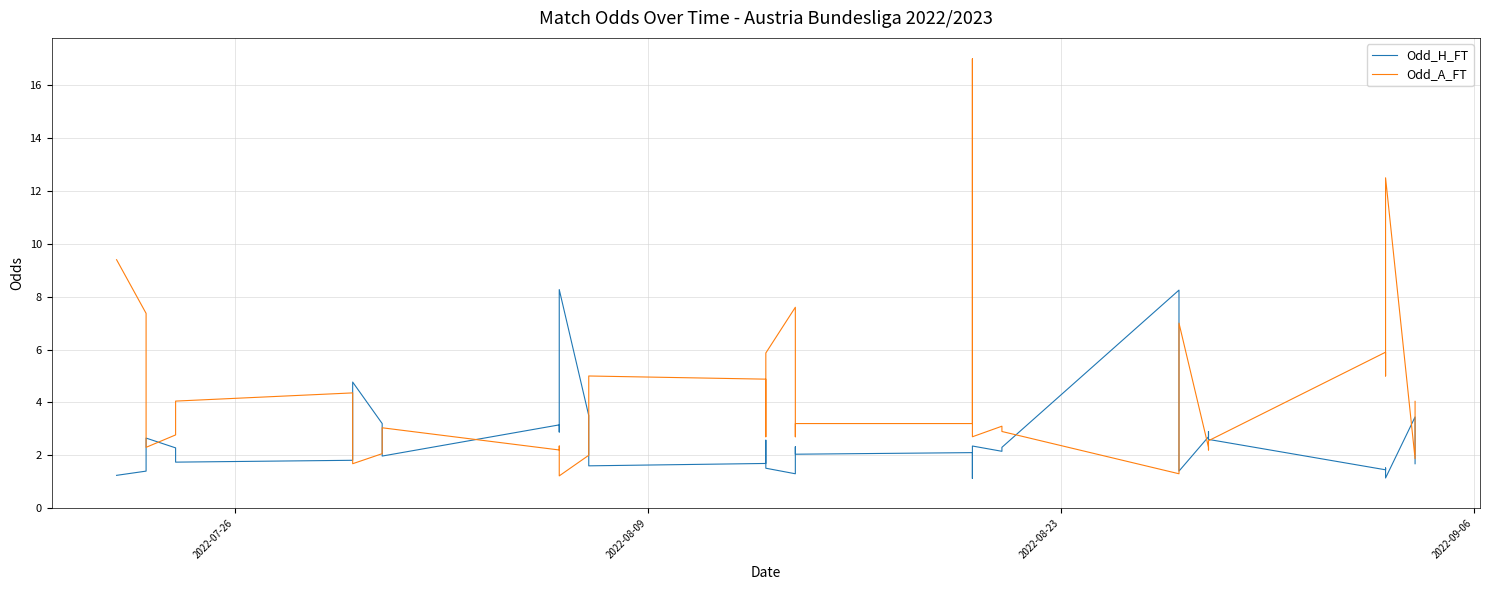

Is the value of Odd_H_FT at 17 greater than the value of Odd_A_FT at 12?

No